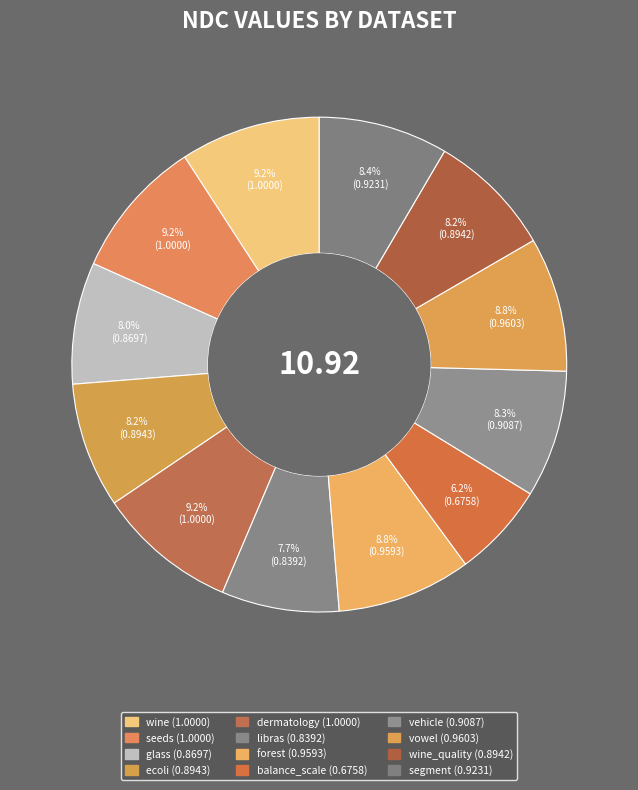

What is the smallest slice in the pie chart?

balance_scale